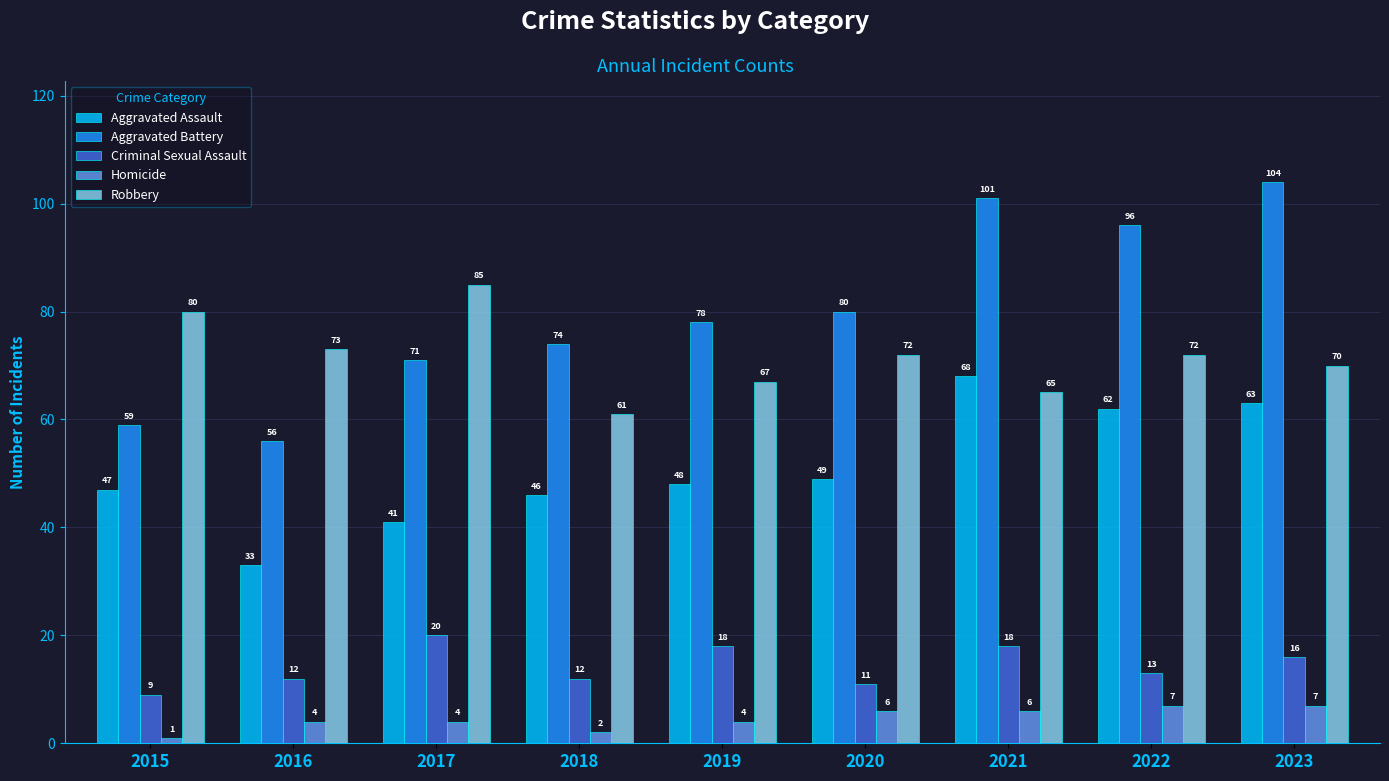

Reading left to right, what are all the values shown in this chart?

Aggravated Assault: 2015=47	2016=33	2017=41	2018=46	2019=48	2020=49	2021=68	2022=62	2023=63
Aggravated Battery: 2015=59	2016=56	2017=71	2018=74	2019=78	2020=80	2021=101	2022=96	2023=104
Criminal Sexual Assault: 2015=9	2016=12	2017=20	2018=12	2019=18	2020=11	2021=18	2022=13	2023=16
Homicide: 2015=1	2016=4	2017=4	2018=2	2019=4	2020=6	2021=6	2022=7	2023=7
Robbery: 2015=80	2016=73	2017=85	2018=61	2019=67	2020=72	2021=65	2022=72	2023=70